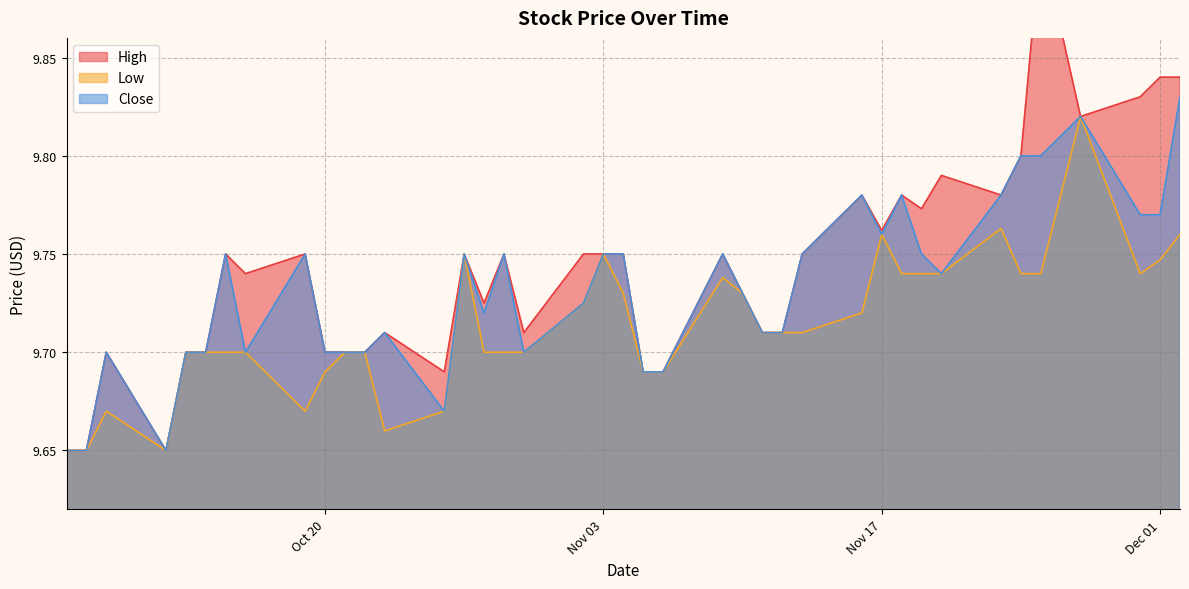

At which label does Close reach its minimum?

2020-10-07